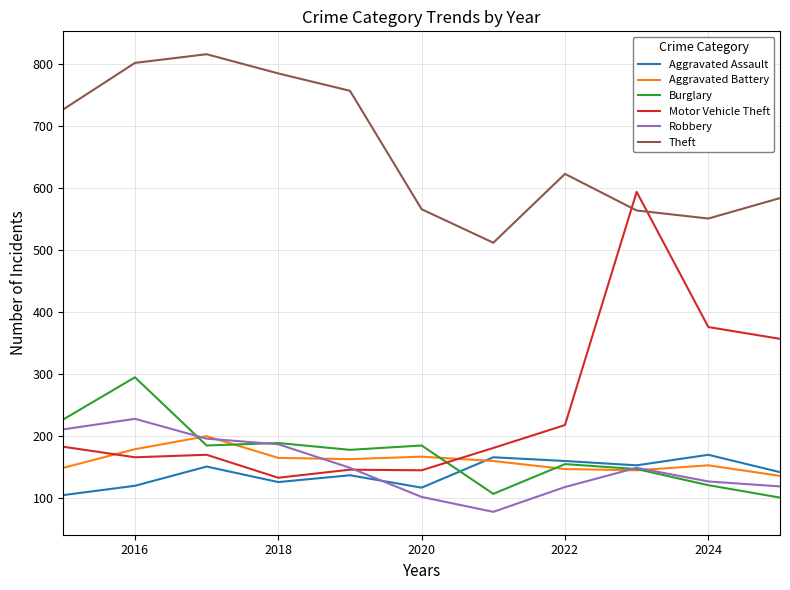

What is the highest value of the Theft series?

816